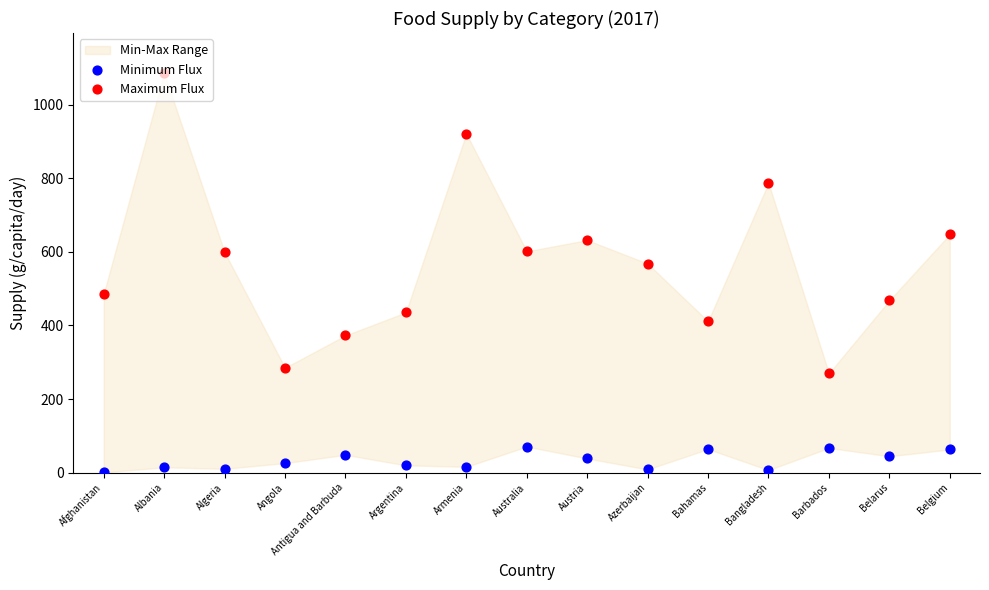

What is the total value across all series at Belgium?

710.7